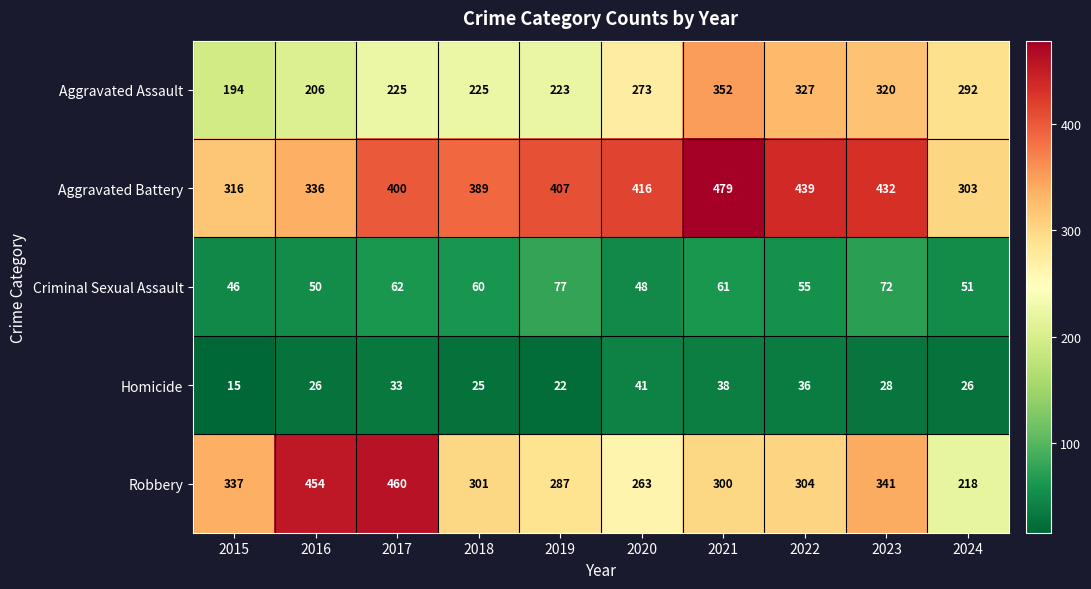

What is the average value of the Criminal Sexual Assault series?

58